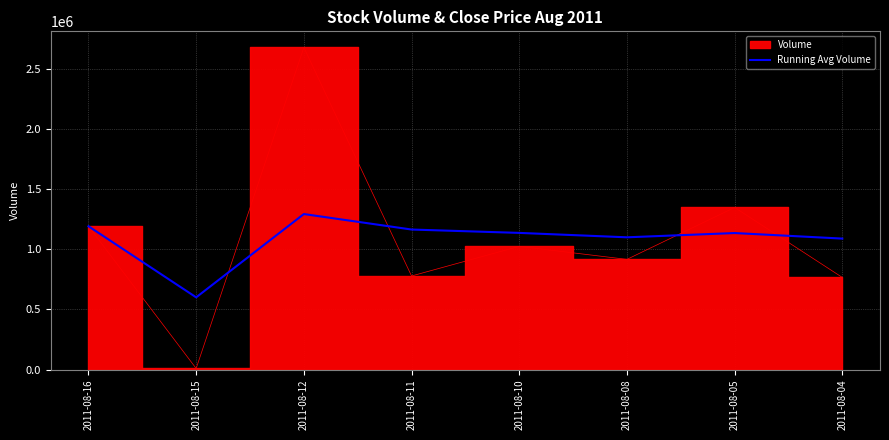

Approximately how many times larger is the value at 2011-08-12 compared to 2011-08-11?

1.1